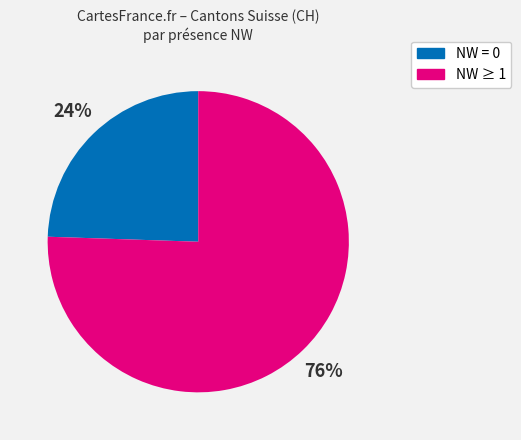

Does any single category account for the majority?

Yes